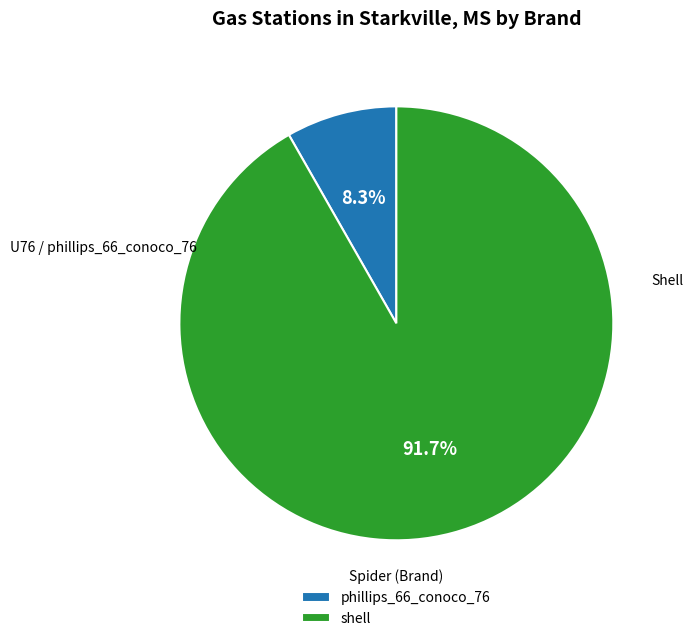

To the nearest percent, what is the combined percentage of shell and phillips_66_conoco_76?

100%